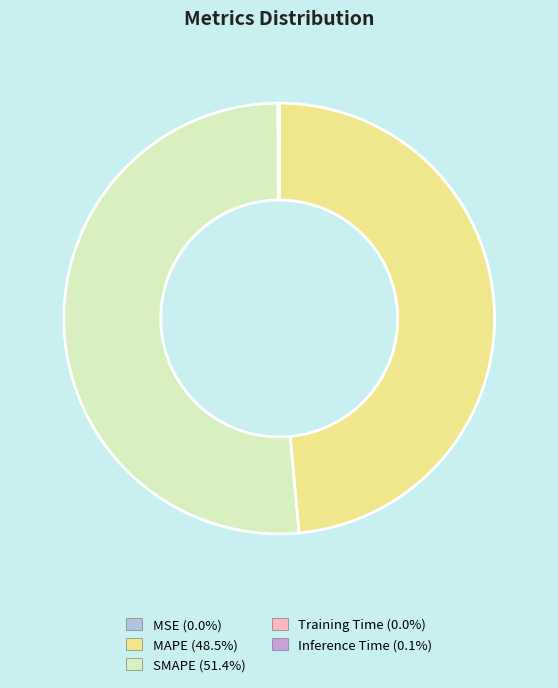

Is the sum of SMAPE (51.4%) and MAPE (48.5%) greater than half?

Yes